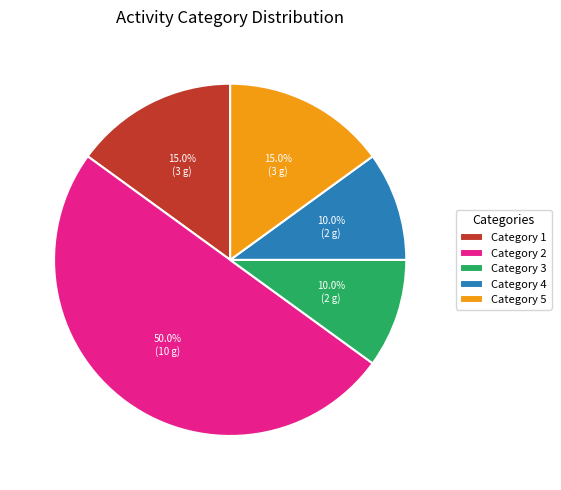

Which slice is the largest?

Category 2